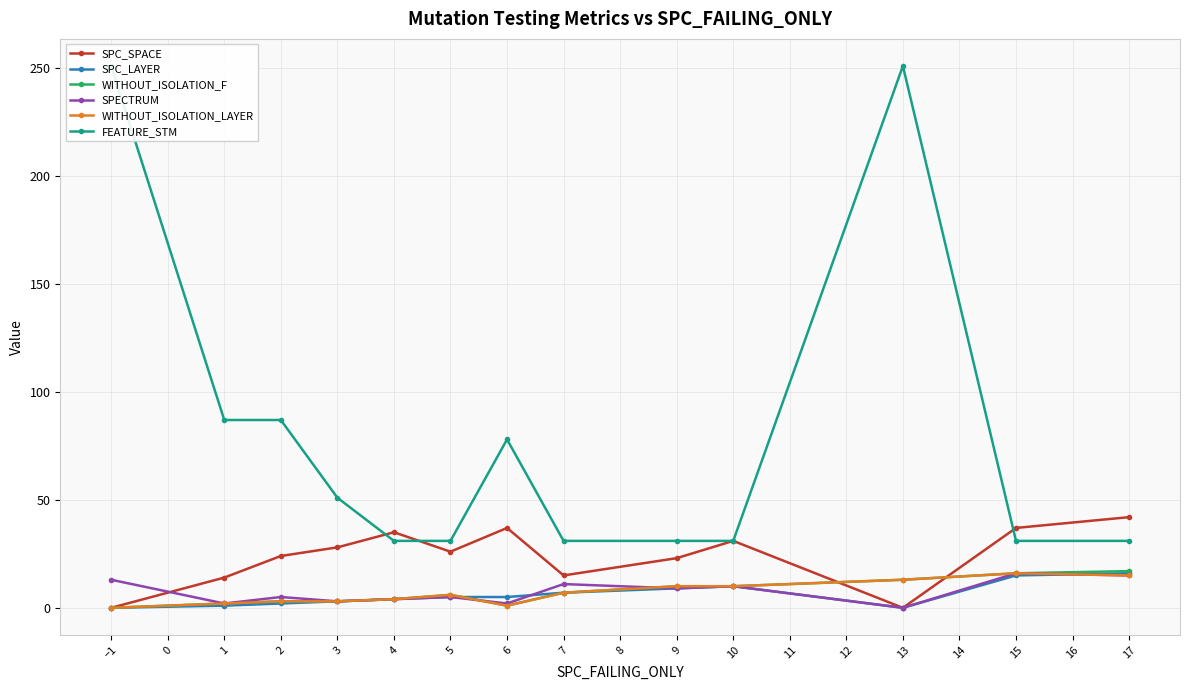

What is the maximum value for WITHOUT_ISOLATION_LAYER?

16